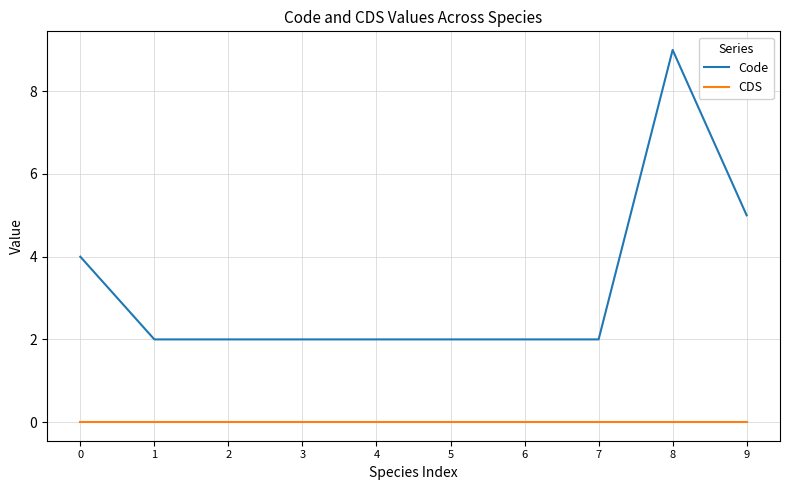

Which series has the largest total across all categories?

Code